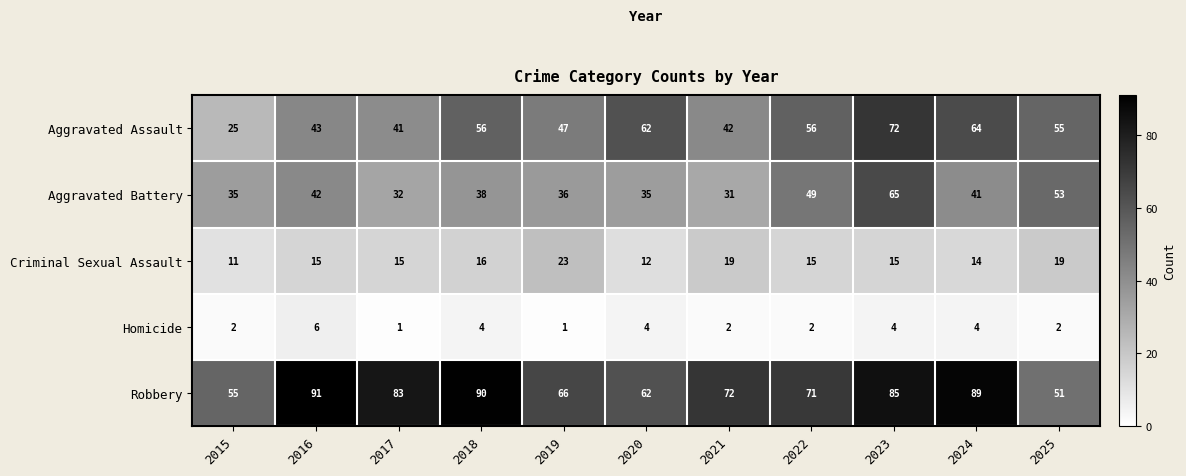

What is the highest value of the Robbery series?

91